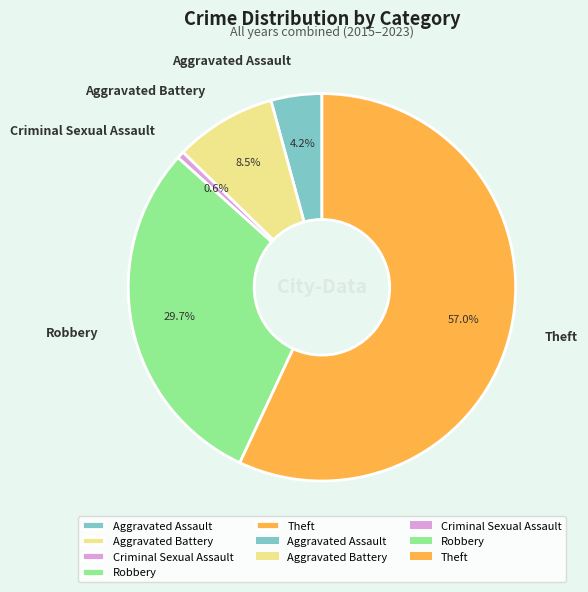

Is there a majority slice in this chart?

Yes